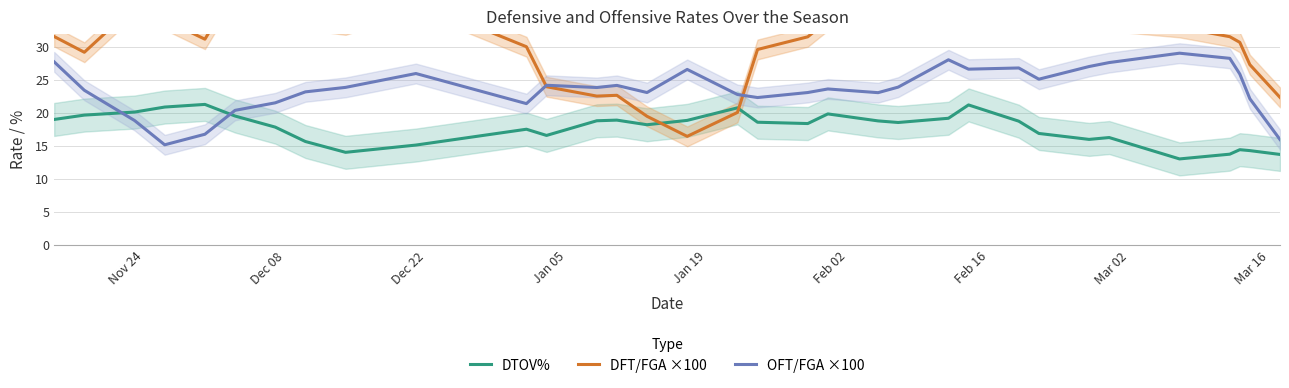

How many distinct data groups are displayed?

3